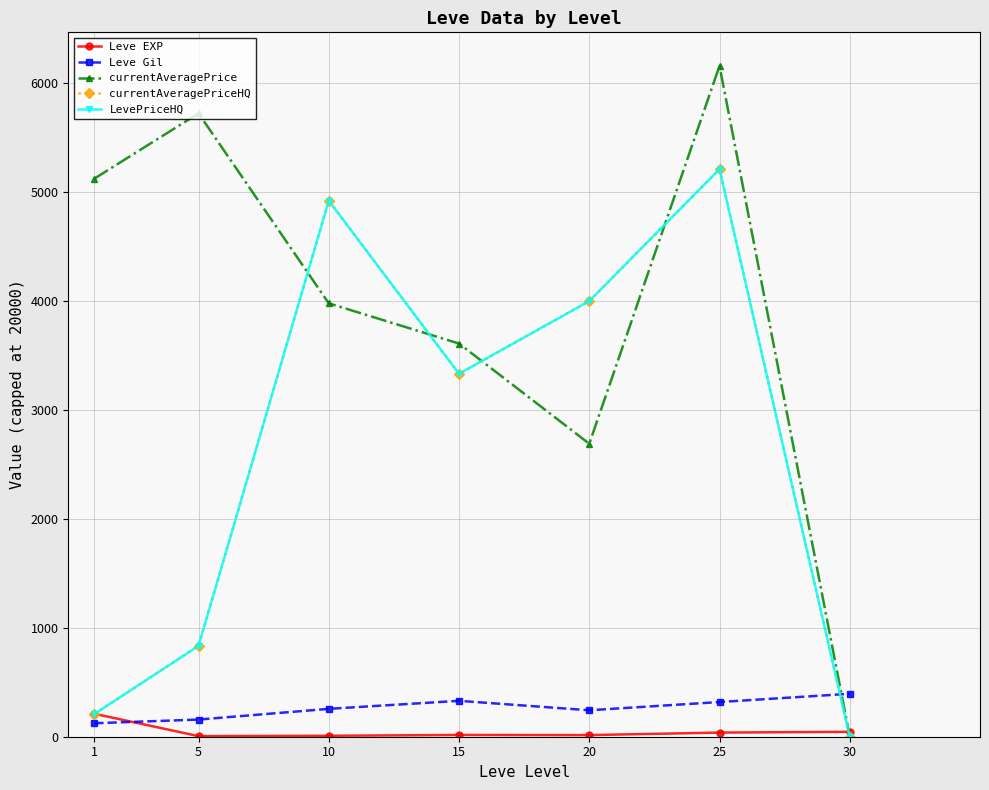

Which series ends up on top after the final intersection of currentAveragePrice and Leve EXP?

Leve EXP